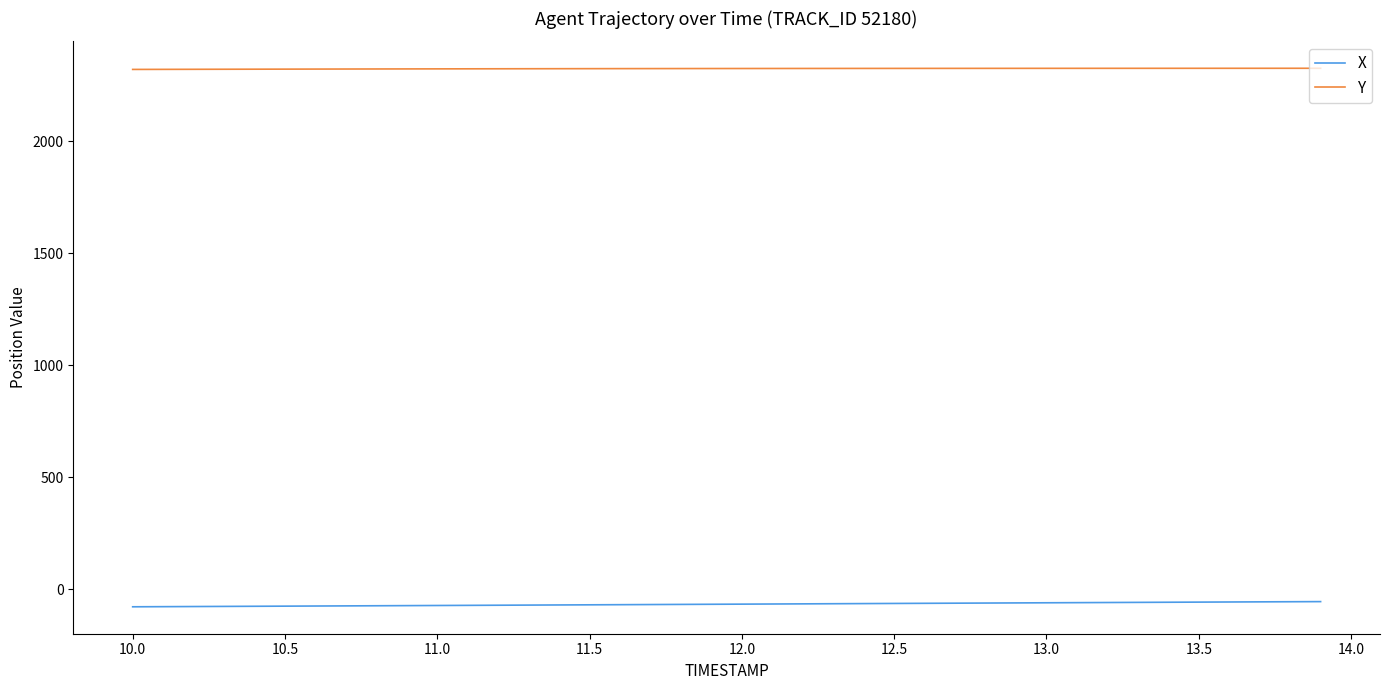

What is the smallest value displayed?

-78.1